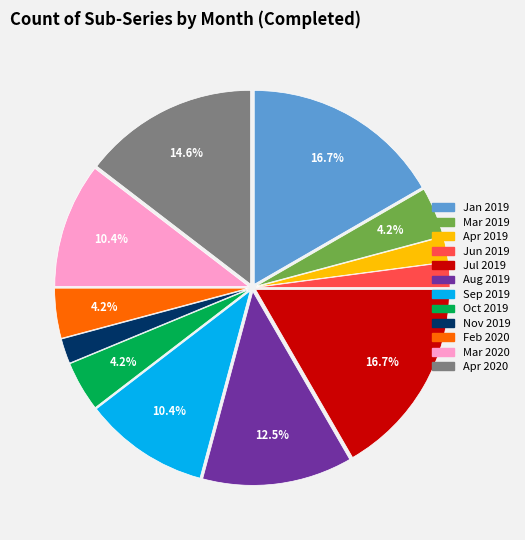

To the nearest percent, what portion does Jul 2019 represent?

17%